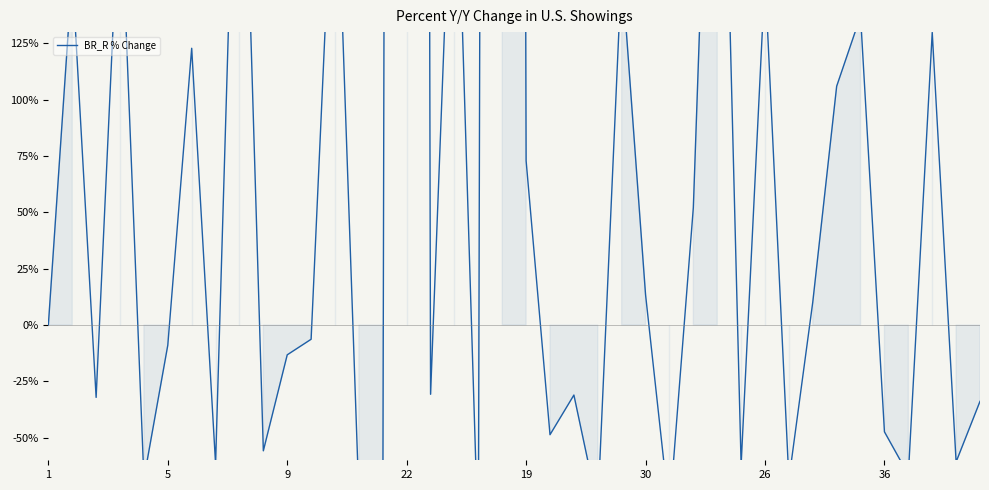

The value at 36 is -33.8. True or false?

False